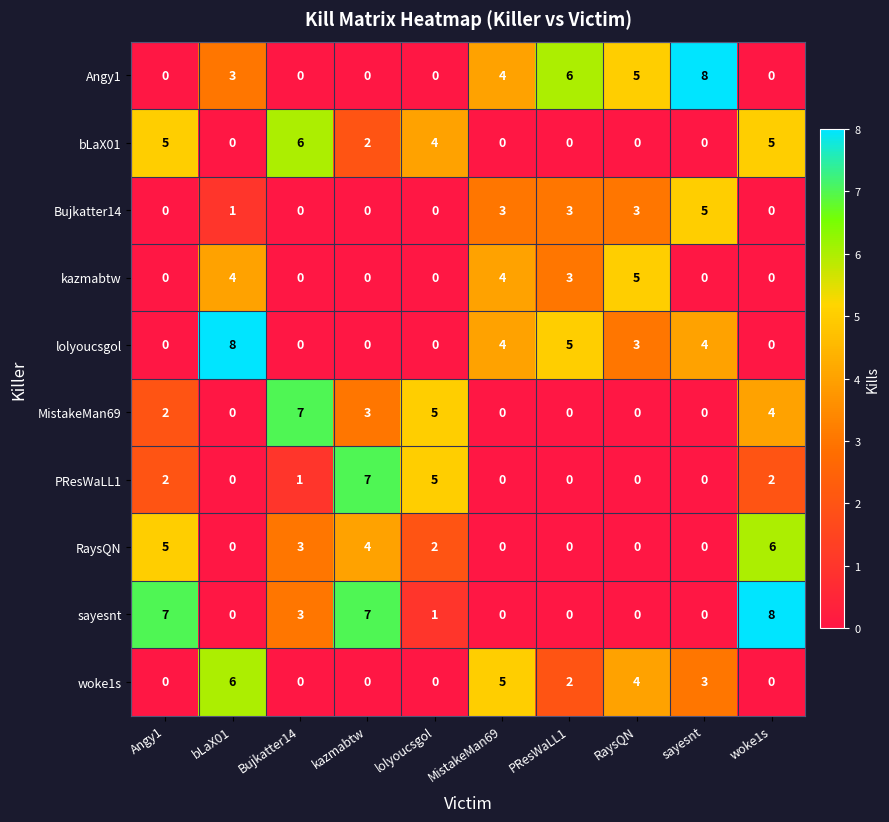

What is the sum of the bLaX01 values at lolyoucsgol and woke1s?

9